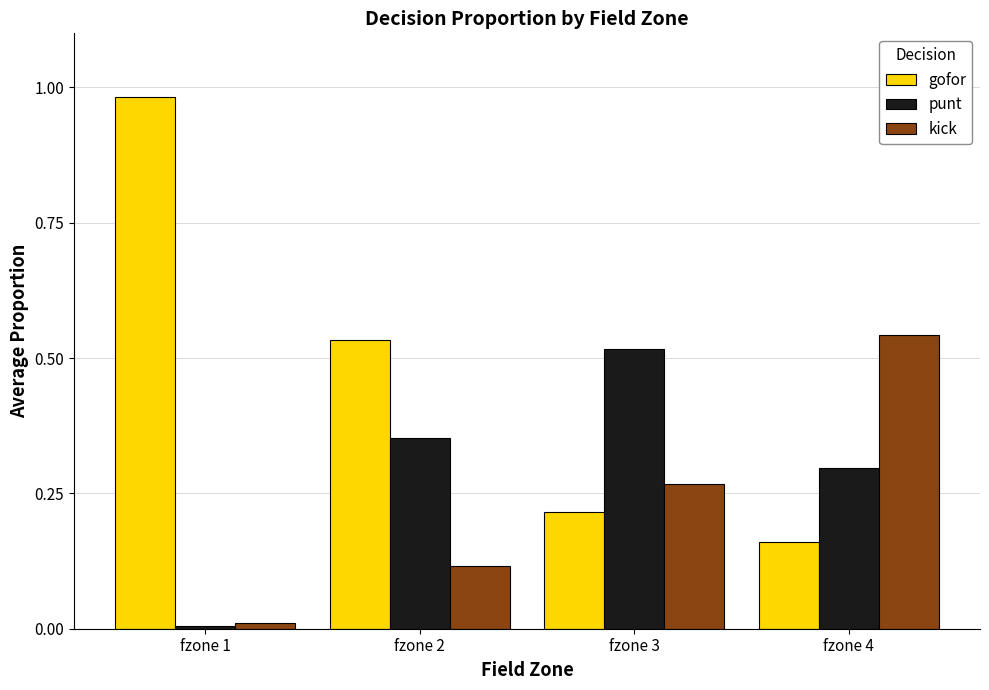

List the labels in order of gofor value, smallest first.

fzone 4, fzone 3, fzone 2, fzone 1